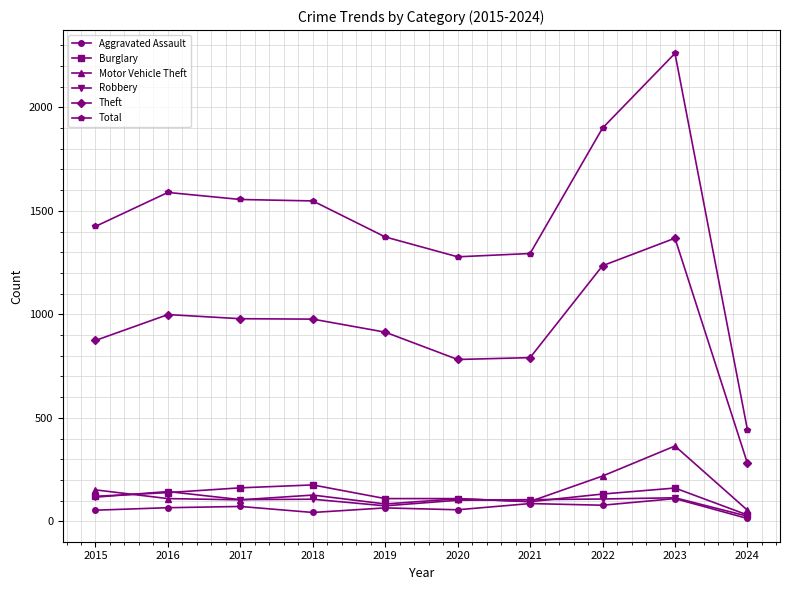

Does the chart have visible grid lines?

Yes